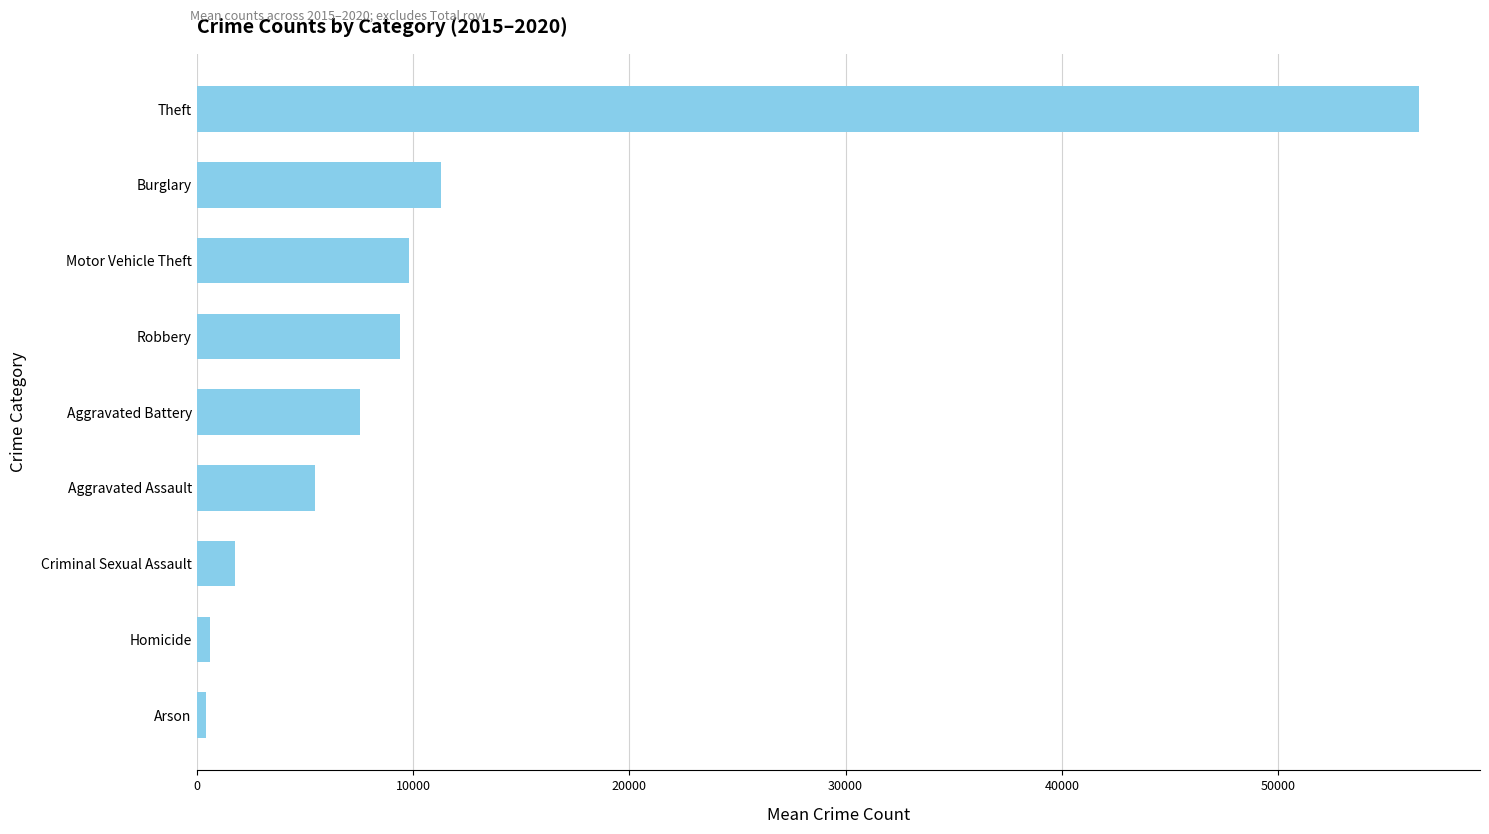

What is the average value?

11427.9